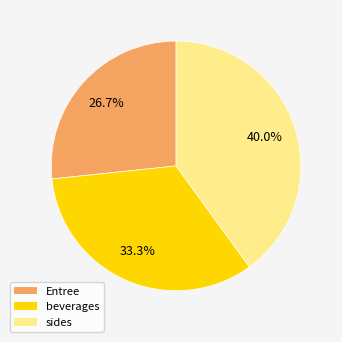

Approximately how many times larger is the value at Entree compared to beverages?

0.8